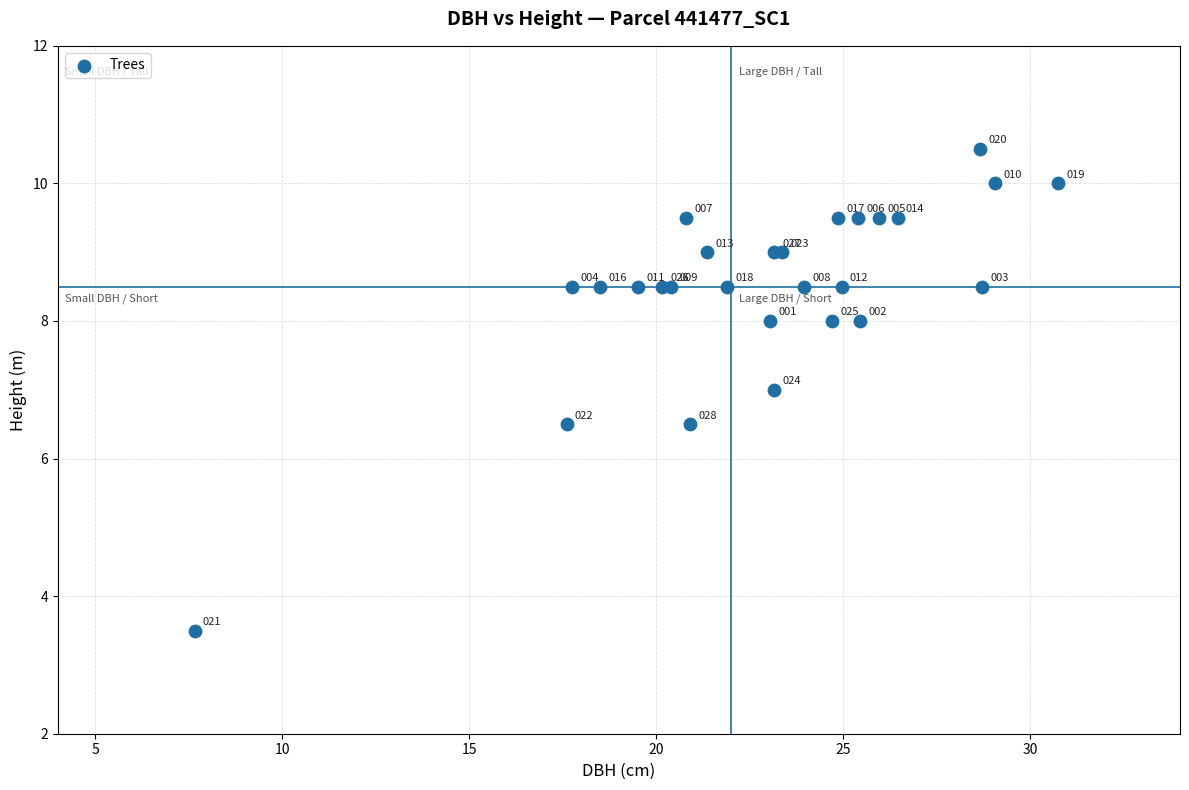

What Y value in the scatter plot is closest to 7?

7.0